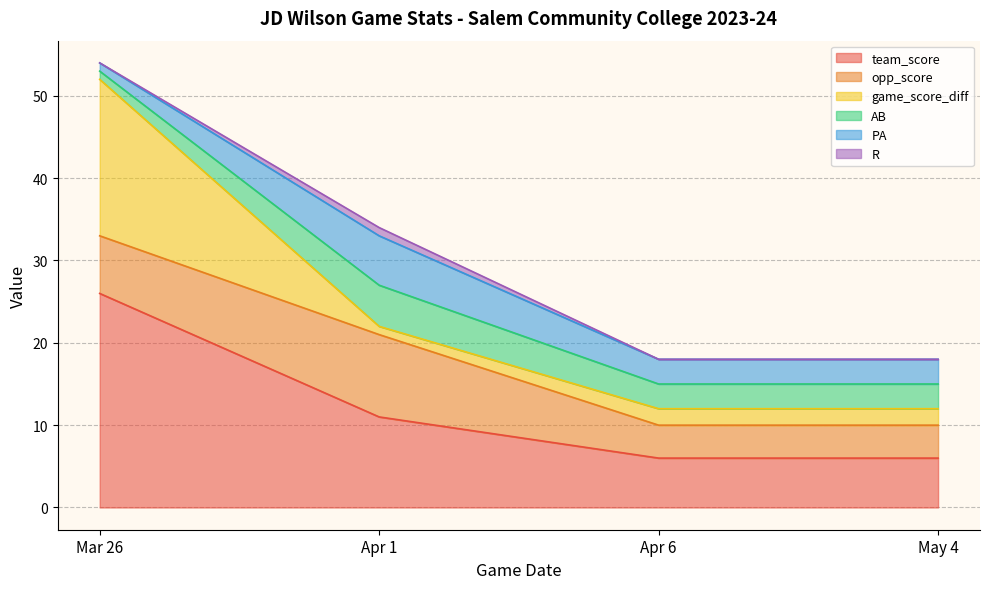

How many distinct data groups are displayed?

6